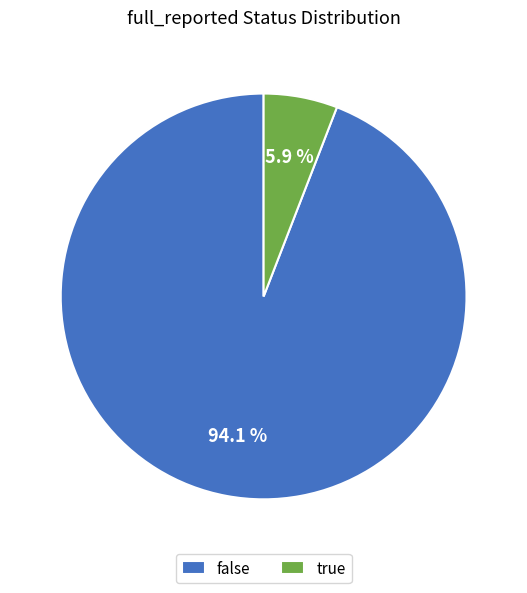

To the nearest percent, what is the difference between the false and true slice percentages?

88%